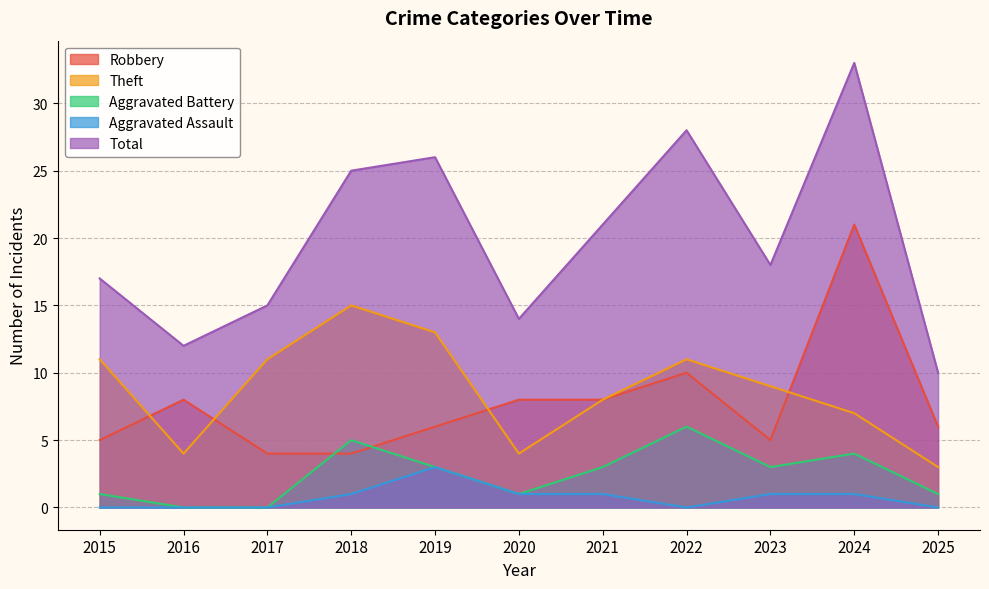

True or false: Robbery and Aggravated Assault intersect in this chart.

False